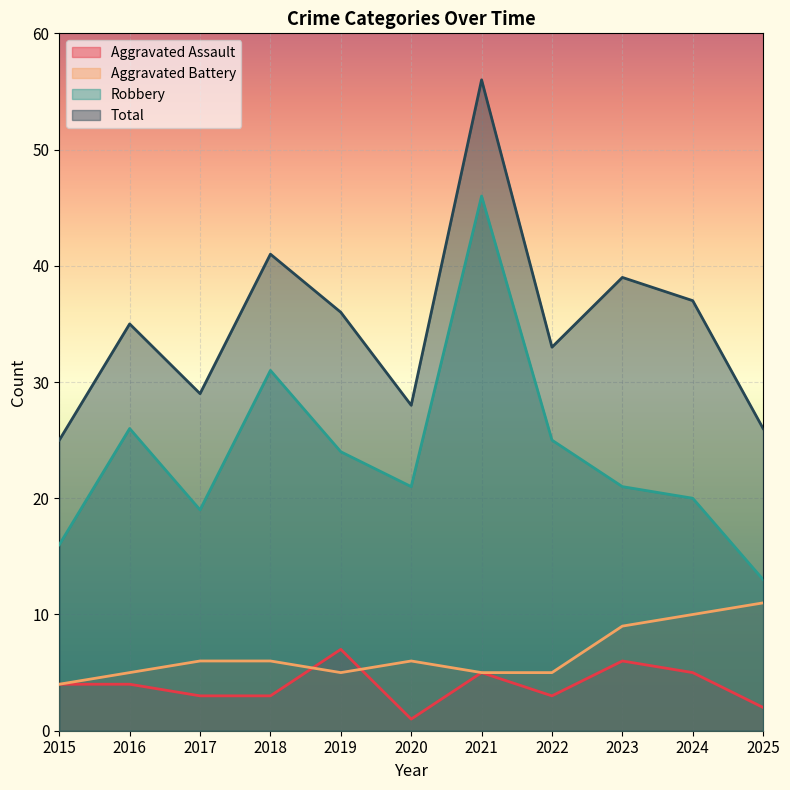

True or false: Aggravated Assault and Robbery cross at least once.

False